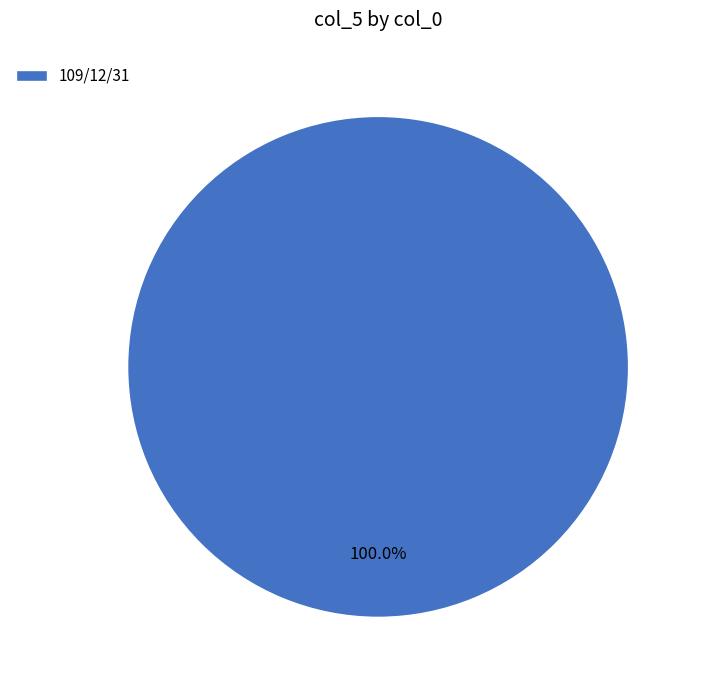

Rank the categories by value from lowest to highest.

109/12/31